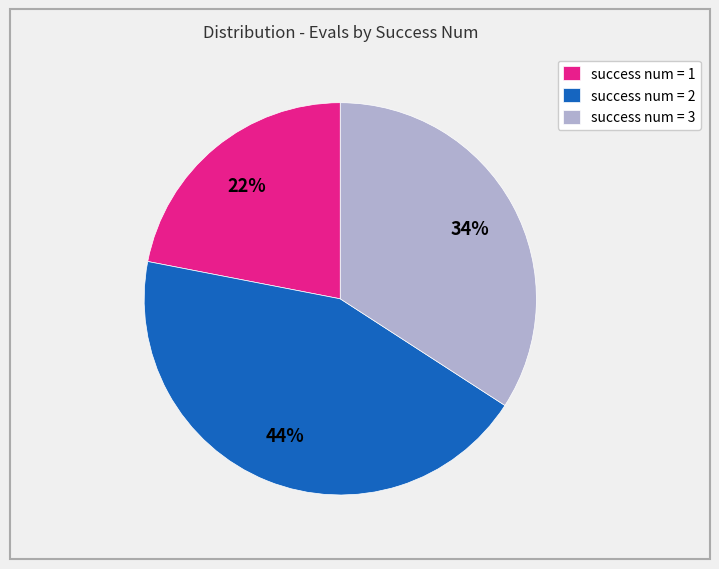

To the nearest percent, what portion does success num = 3 represent?

34%